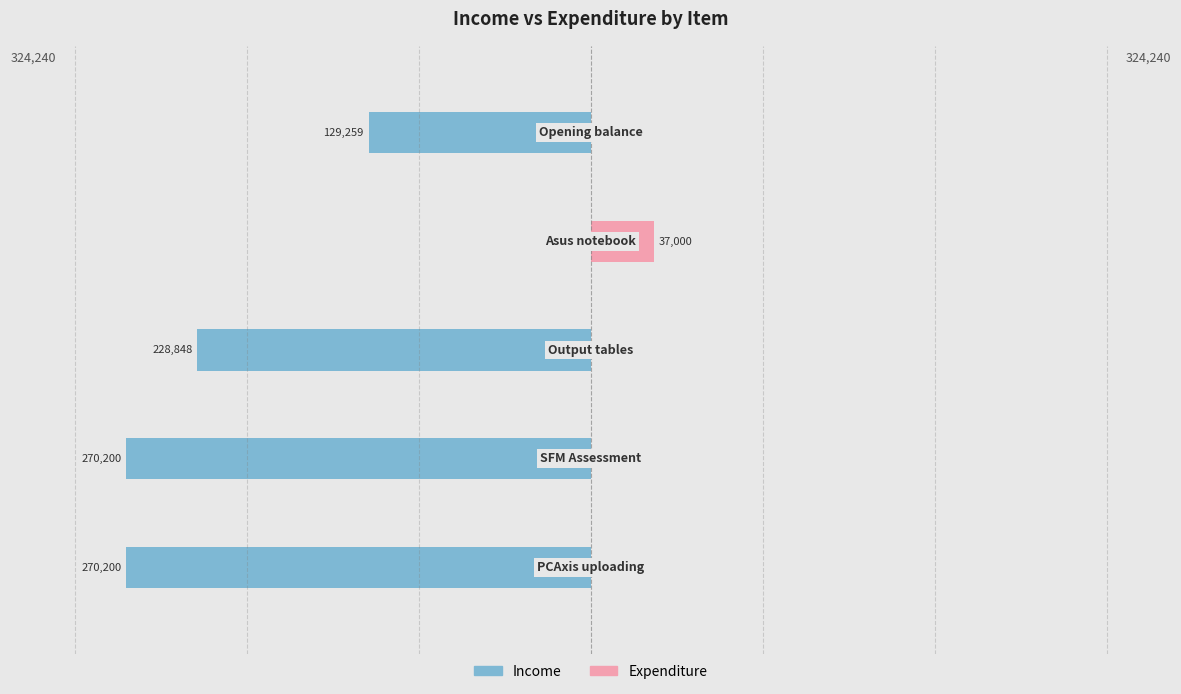

Which series has the largest range (max minus min)?

Income